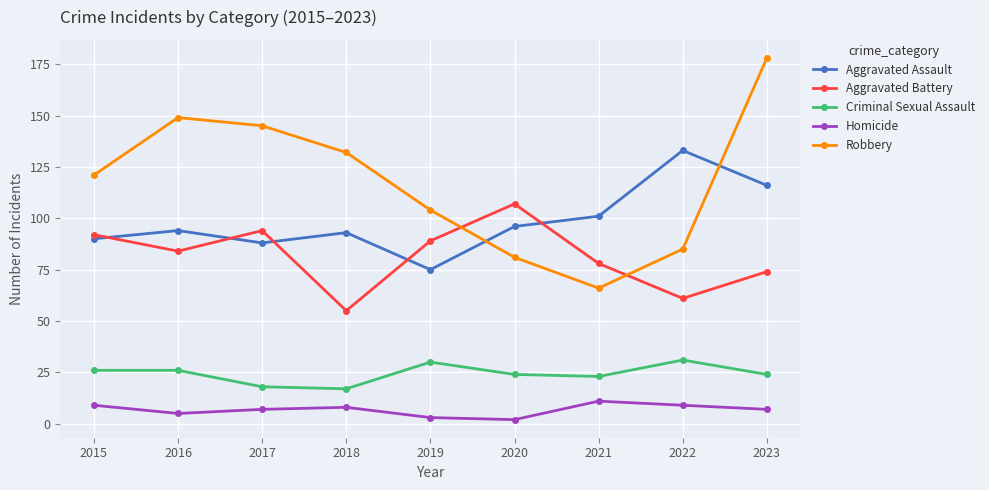

How many categories are shown in the chart?

9